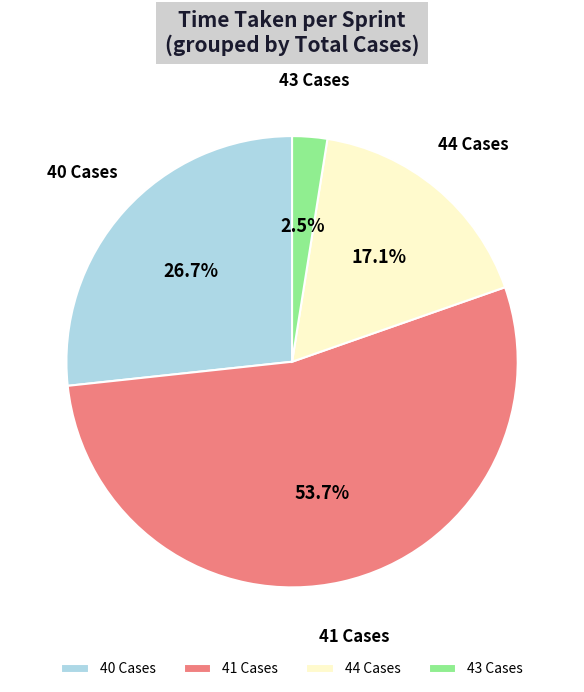

Is 41 Cases the majority of the pie?

Yes